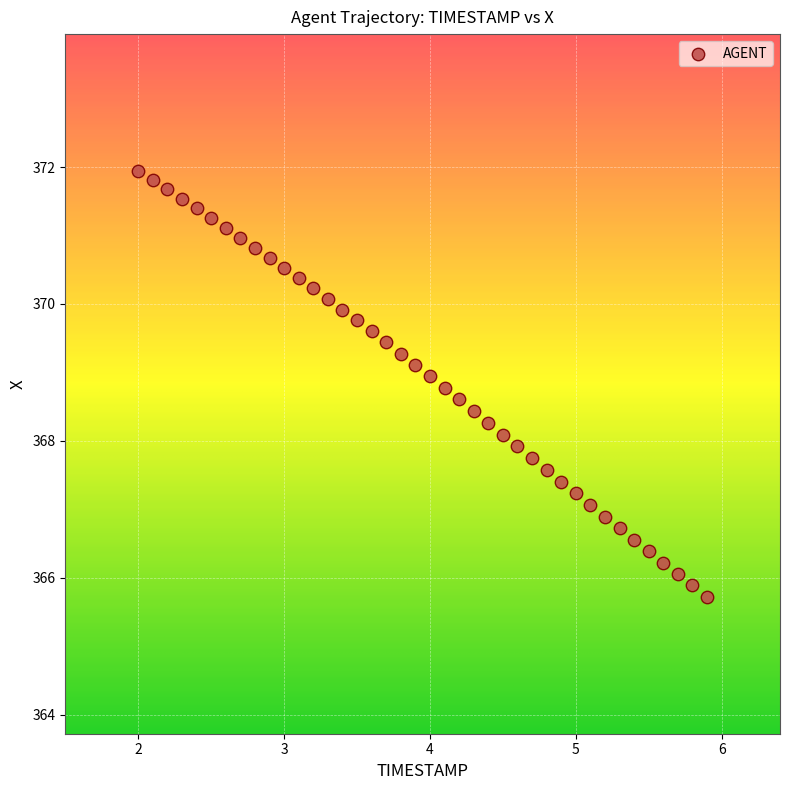

What is the range of Y values (max minus min)?

6.2